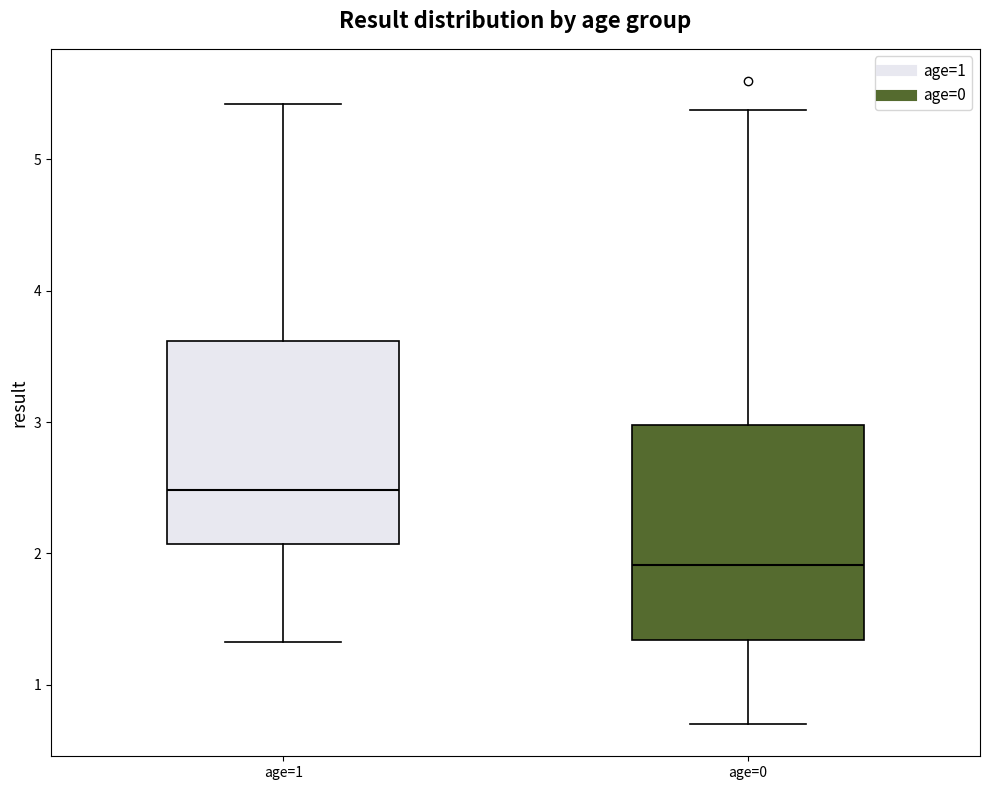

Reading left to right, transcribe this box plot: for each box, give where its median line is, the range the box spans, and where its two whiskers end, as read against the y-axis. The values are not printed on the chart, so give them approximately, as read against the axis.

age=1: median 2.5, box 2.1 to 3.6, whiskers 1.3 to 5.4
age=0: median 1.9, box 1.3 to 3.0, whiskers 0.7 to 5.4